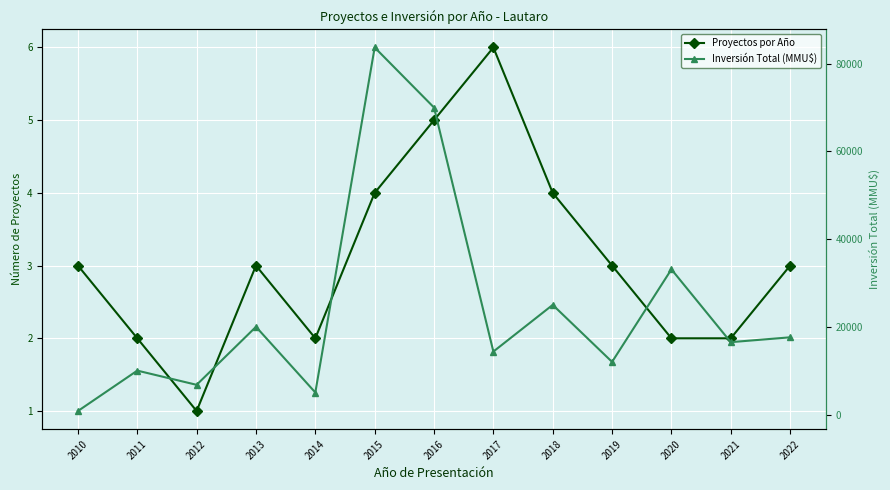

The value of Proyectos por Año at 2013 is 3. True or false?

True